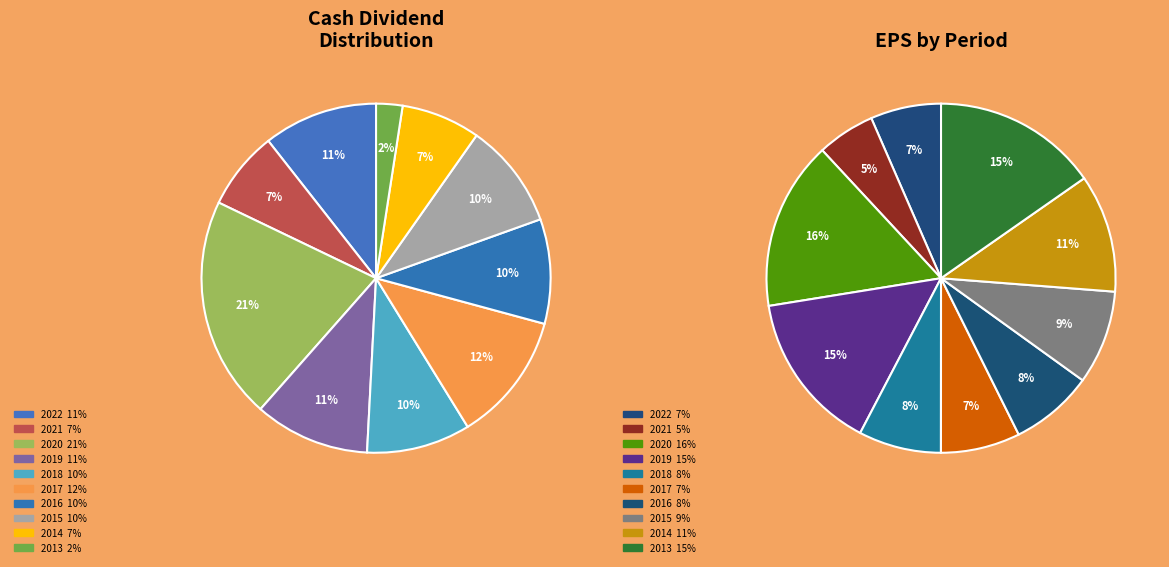

Rank the categories by value from highest to lowest.

2020, 2017, 2019, 2022, 2015, 2016, 2018, 2014, 2021, 2013